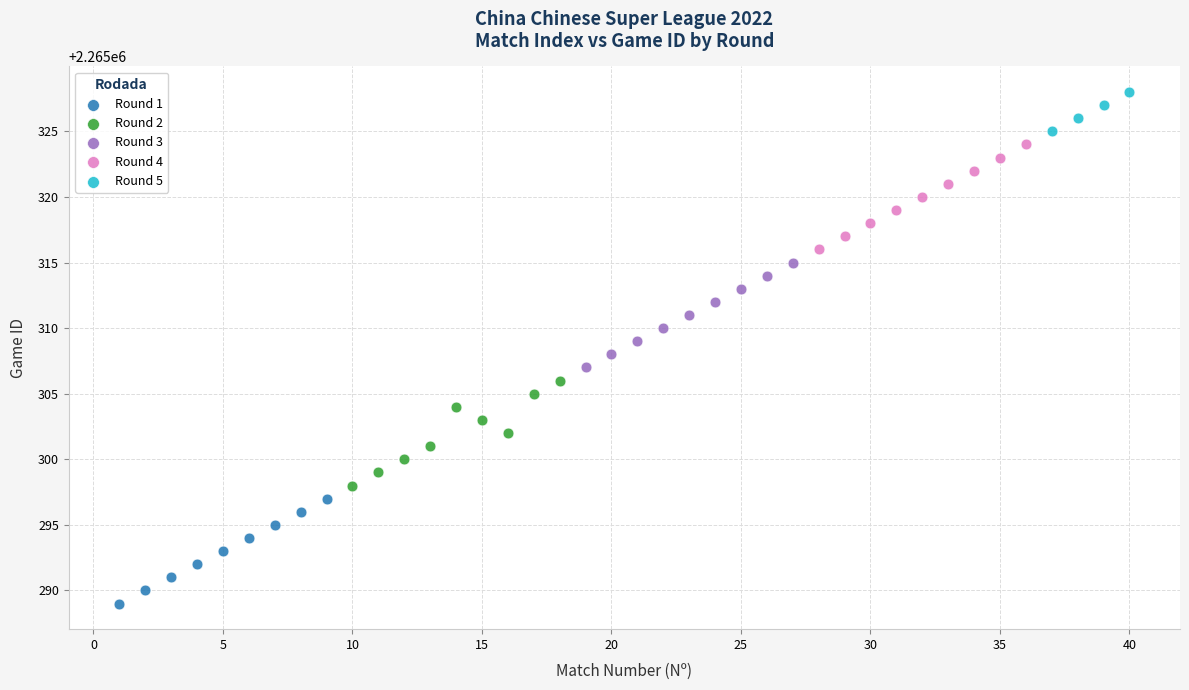

Which series reaches the minimum Y coordinate?

Round 1